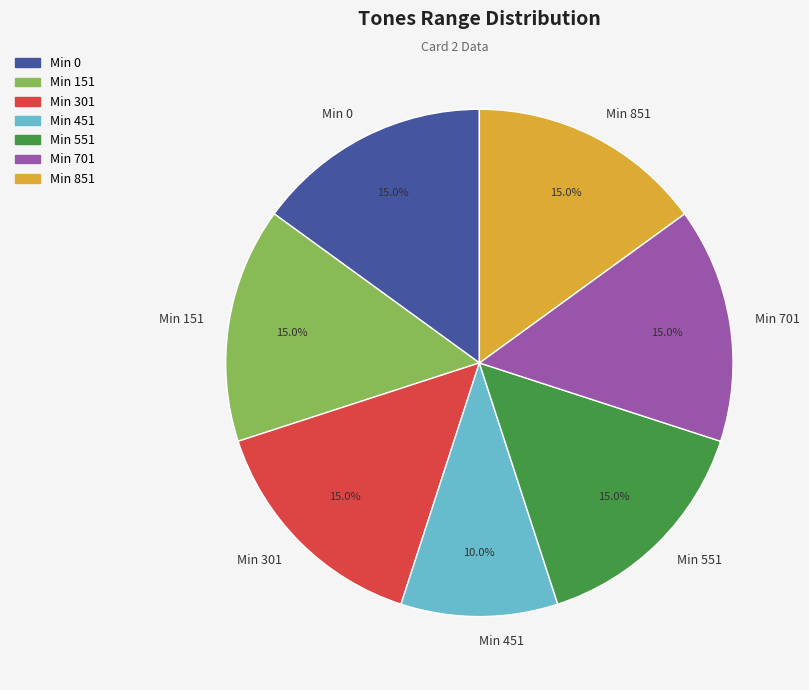

Count the number of slices in the pie.

7